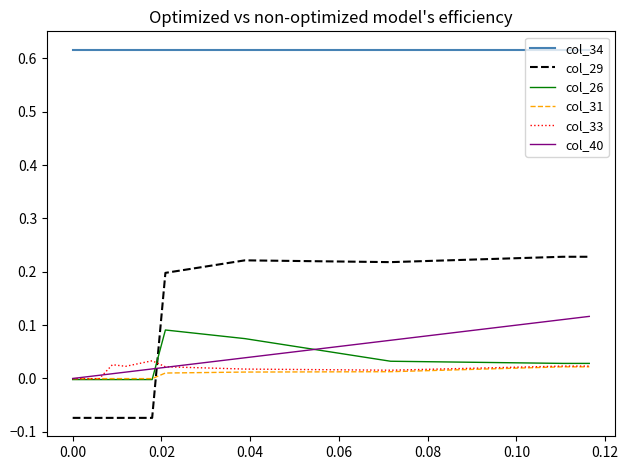

At how many categories does at least one series exceed 0?

40